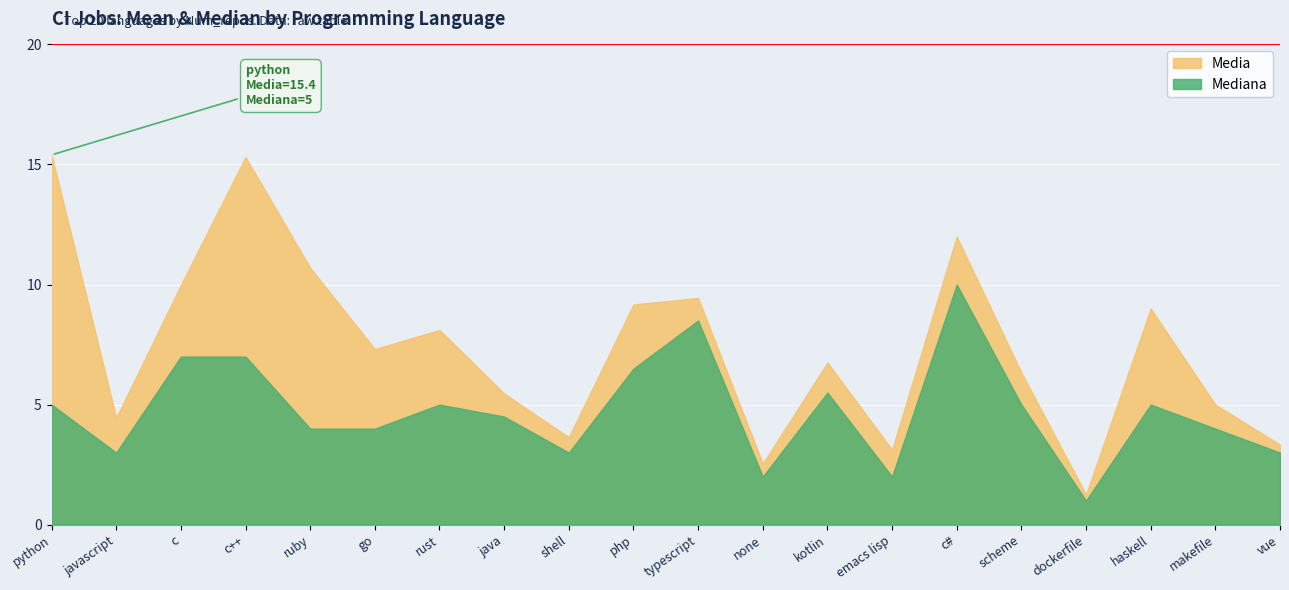

What is the label of the 18th point from the right?

c